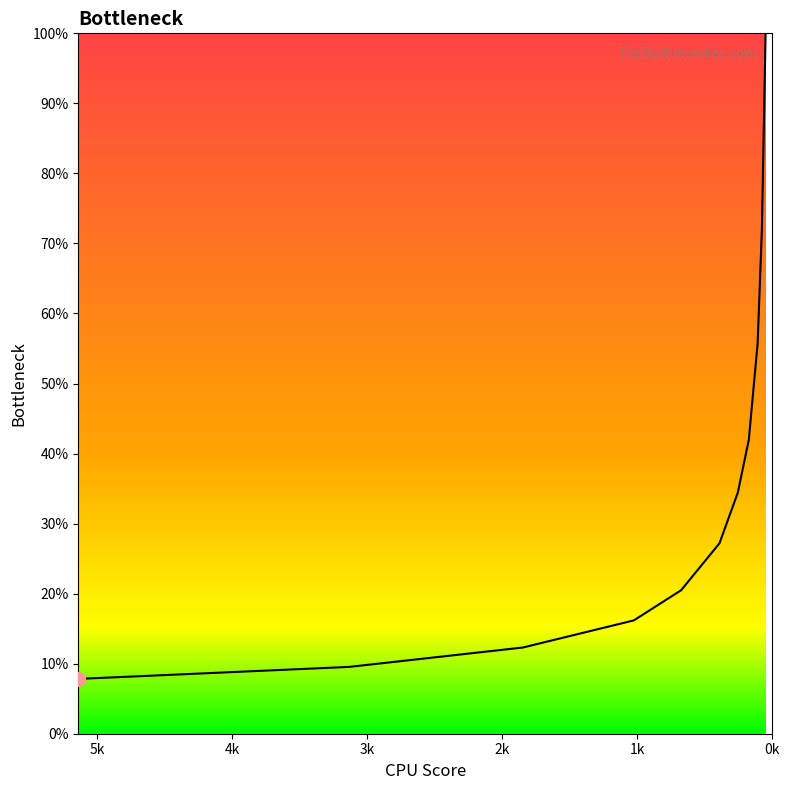

At which category does the chart reach its minimum across all series?

5141.751827683917